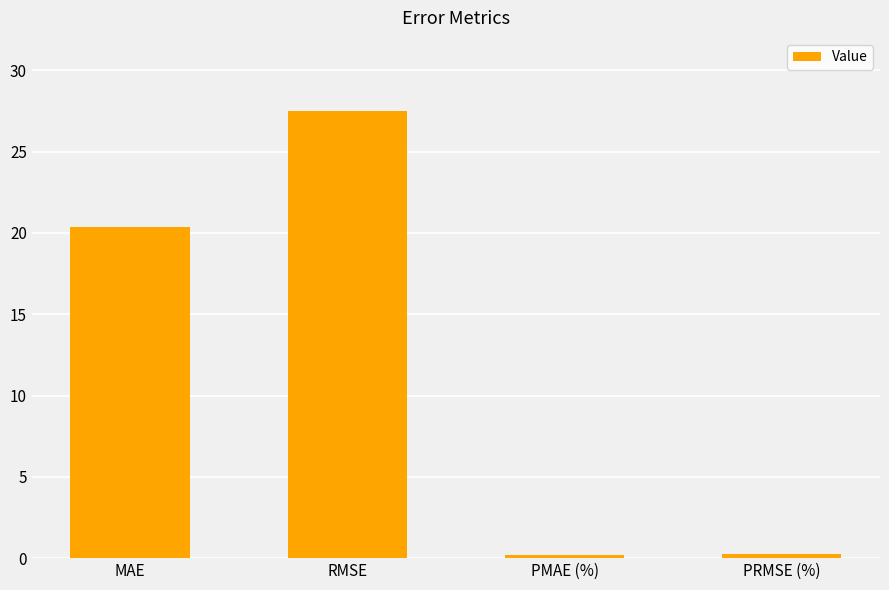

What is the approximate value at RMSE?

27.5